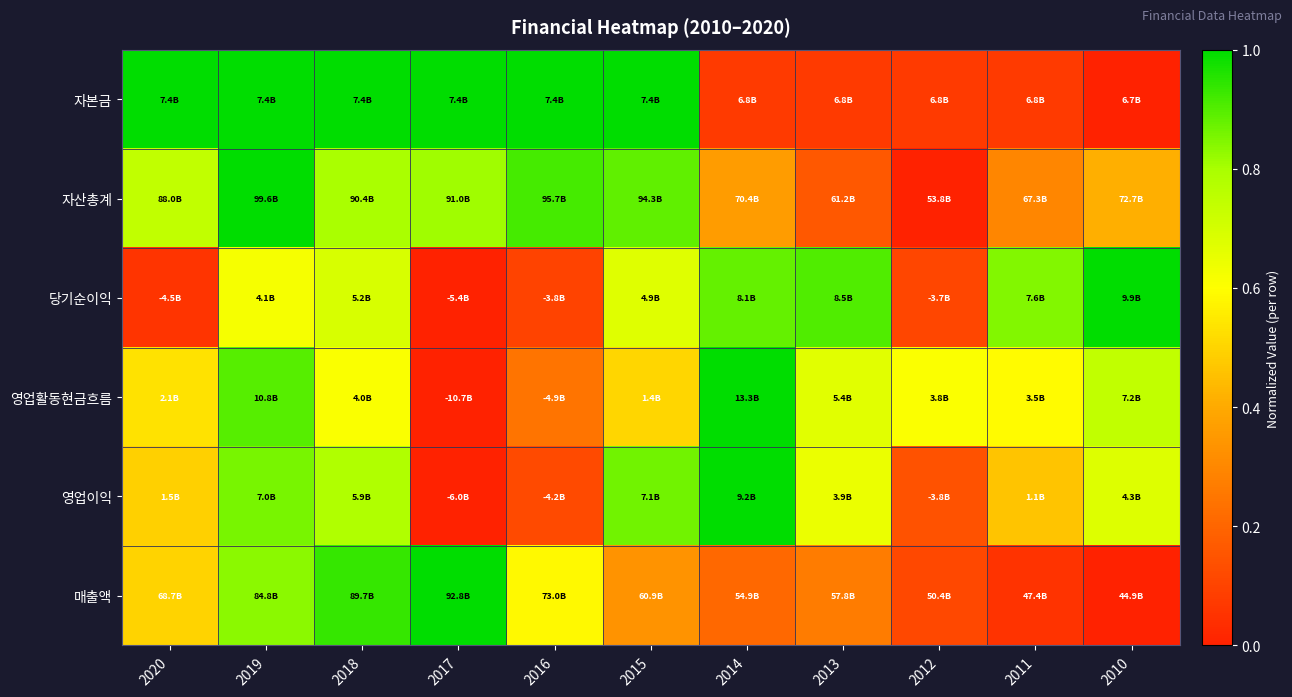

Between 2018 and 2020, which is larger?

2018